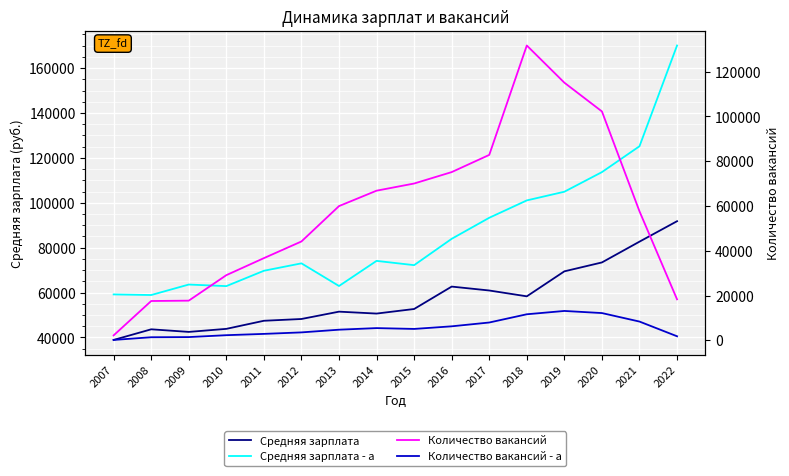

How many interior local valleys does the Количество вакансий - a series have?

1